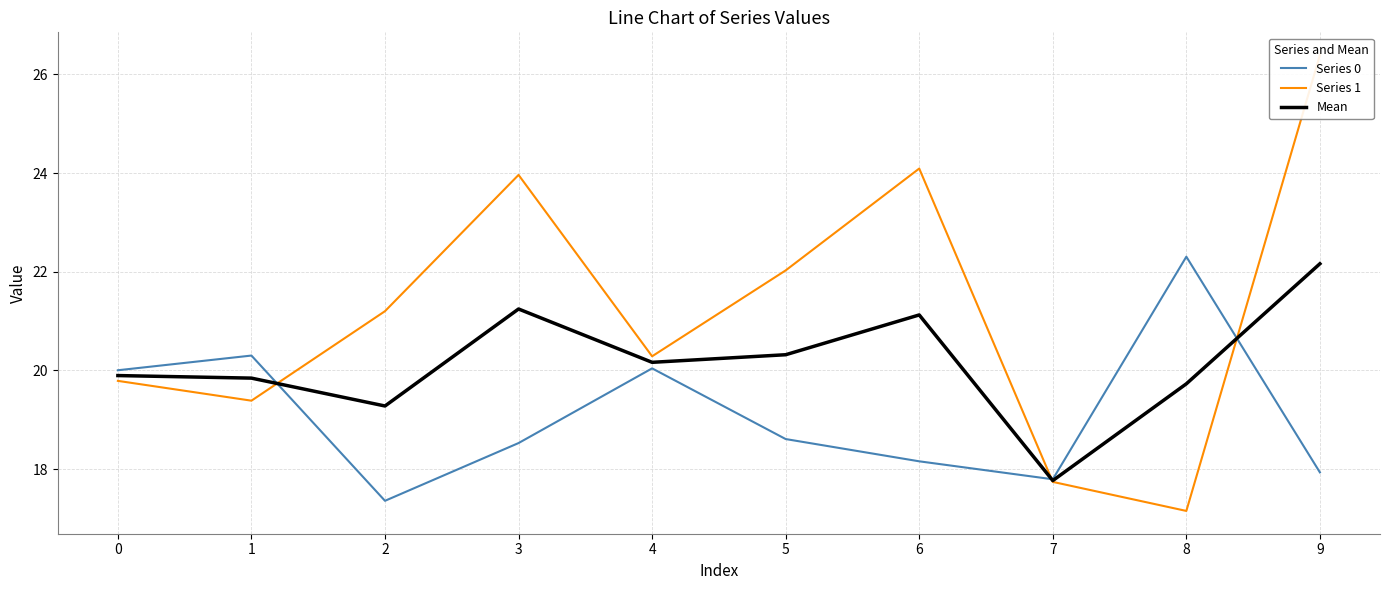

True or false: Mean has more than 0 points higher than both neighbors.

True